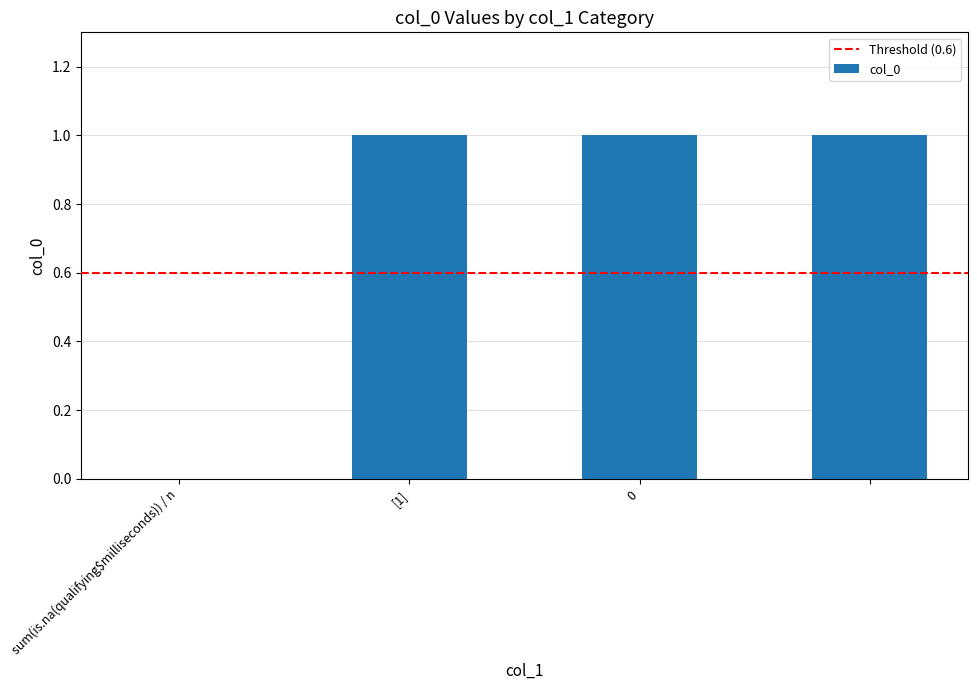

Reading right to left, transcribe all the data shown in this chart.

1	1	1	0